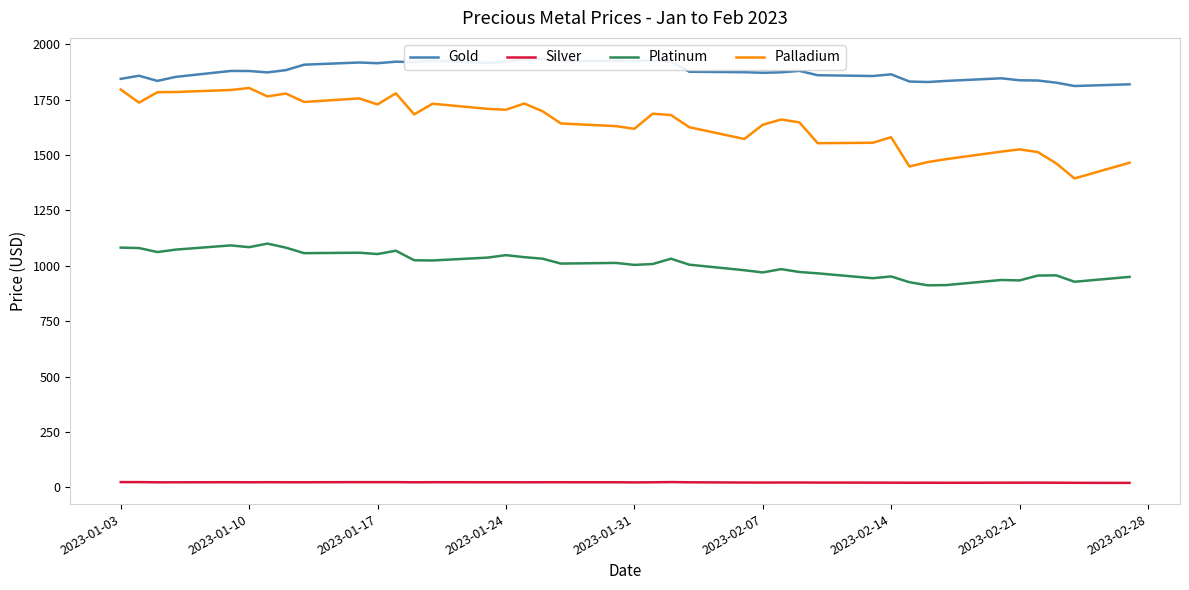

True or false: Gold and Platinum cross at least once.

False